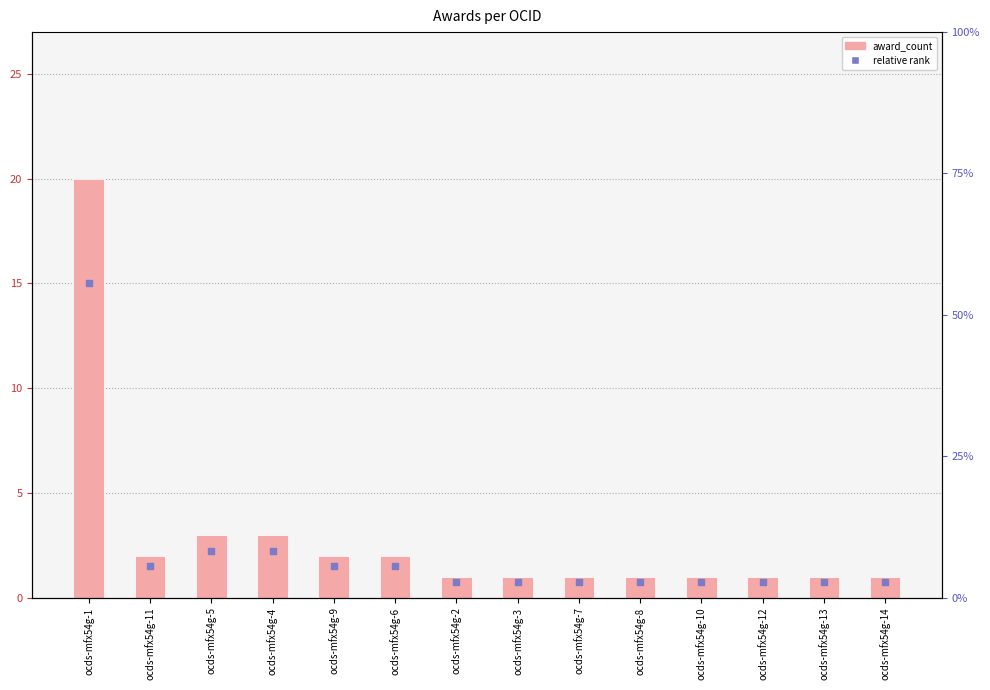

Which series has the widest spread of Y values?

award_count